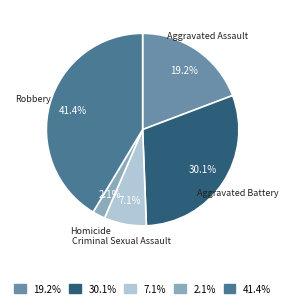

To the nearest percent, what is the average slice percentage?

20%